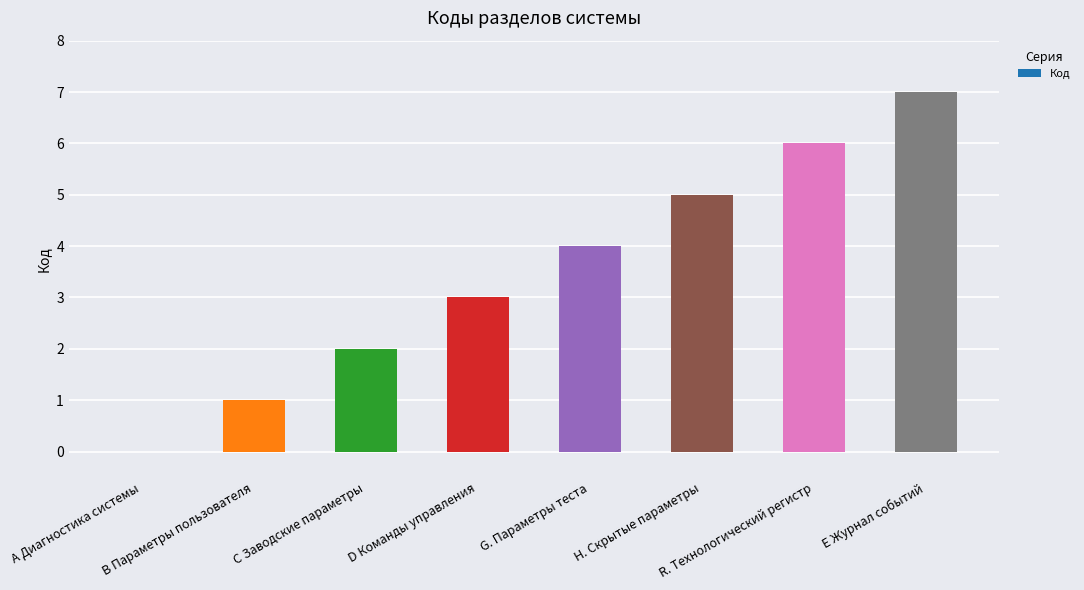

What is the change in value from А Диагностика системы to С Заводские параметры?

+2